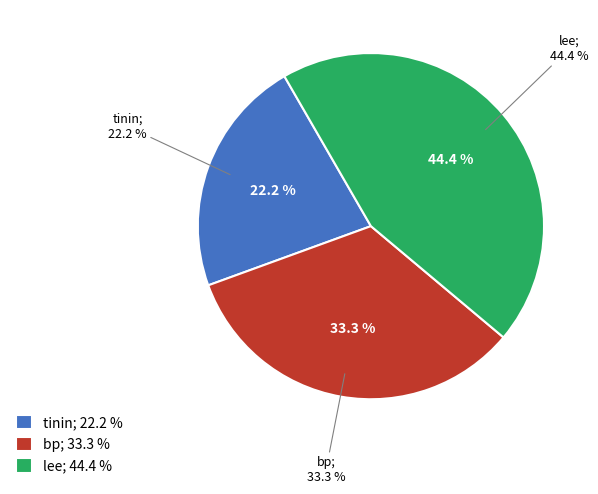

Between tinin and lee, which is larger?

lee